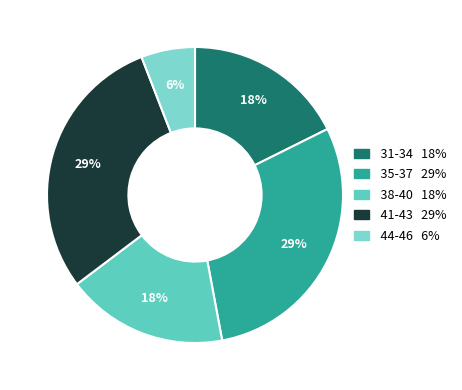

Is there a majority slice in this chart?

No